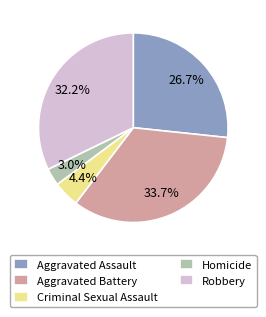

Does Criminal Sexual Assault account for over 50% of the chart?

No